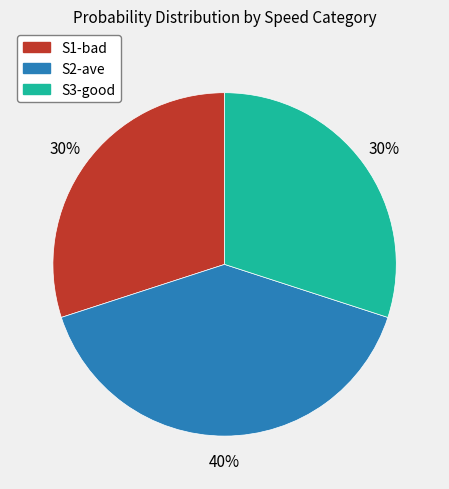

Is the sum of S3-good and S2-ave greater than half?

Yes